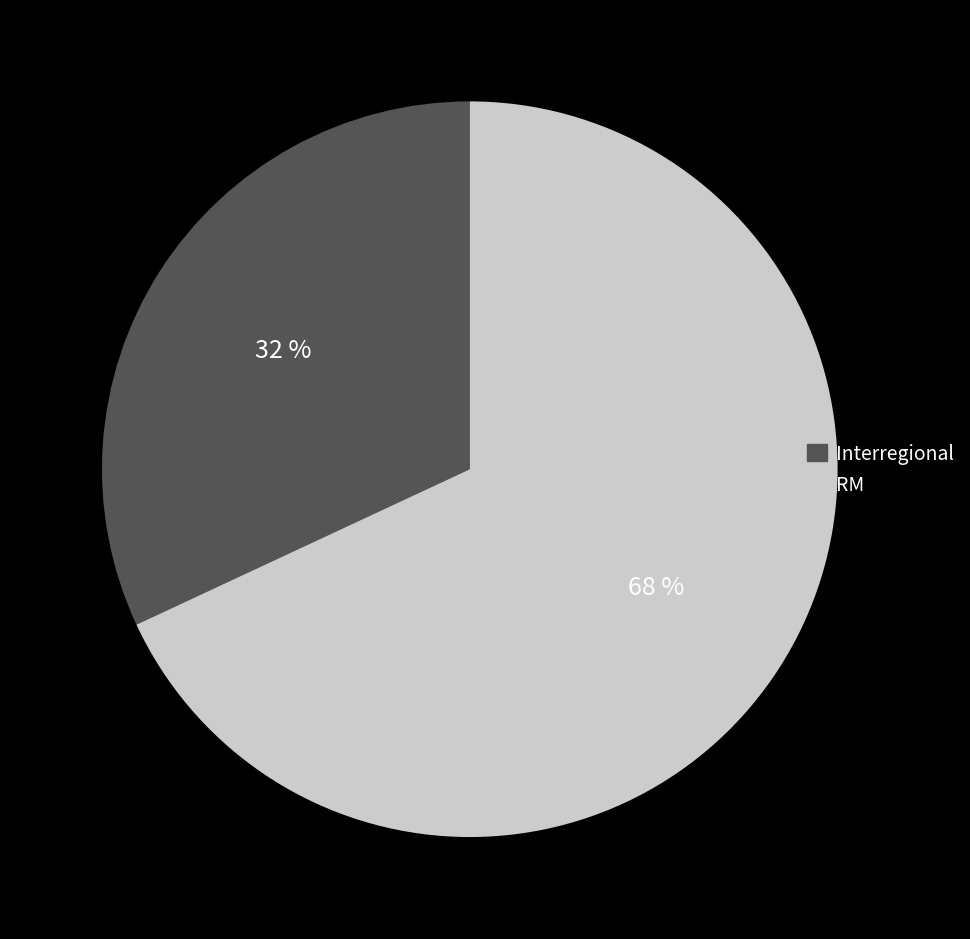

Is it true that Interregional is 32% of the pie?

True